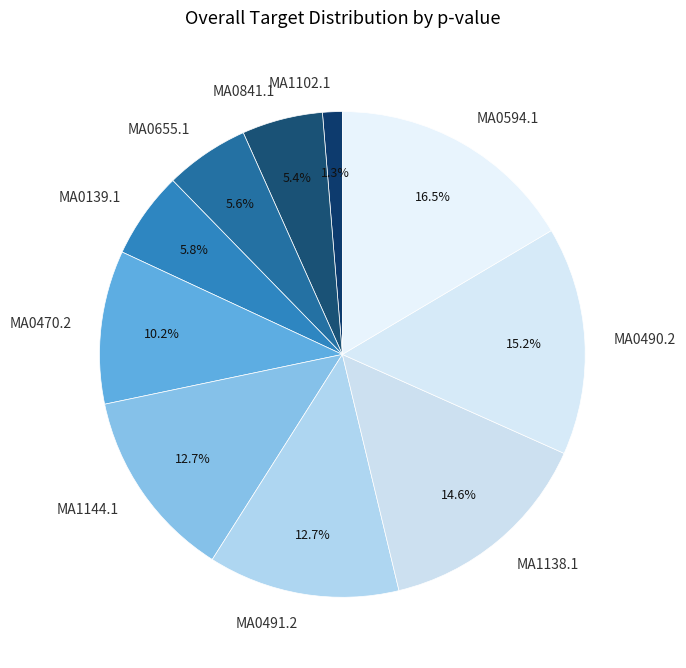

Is it true that MA1102.1 is 1% of the pie?

True